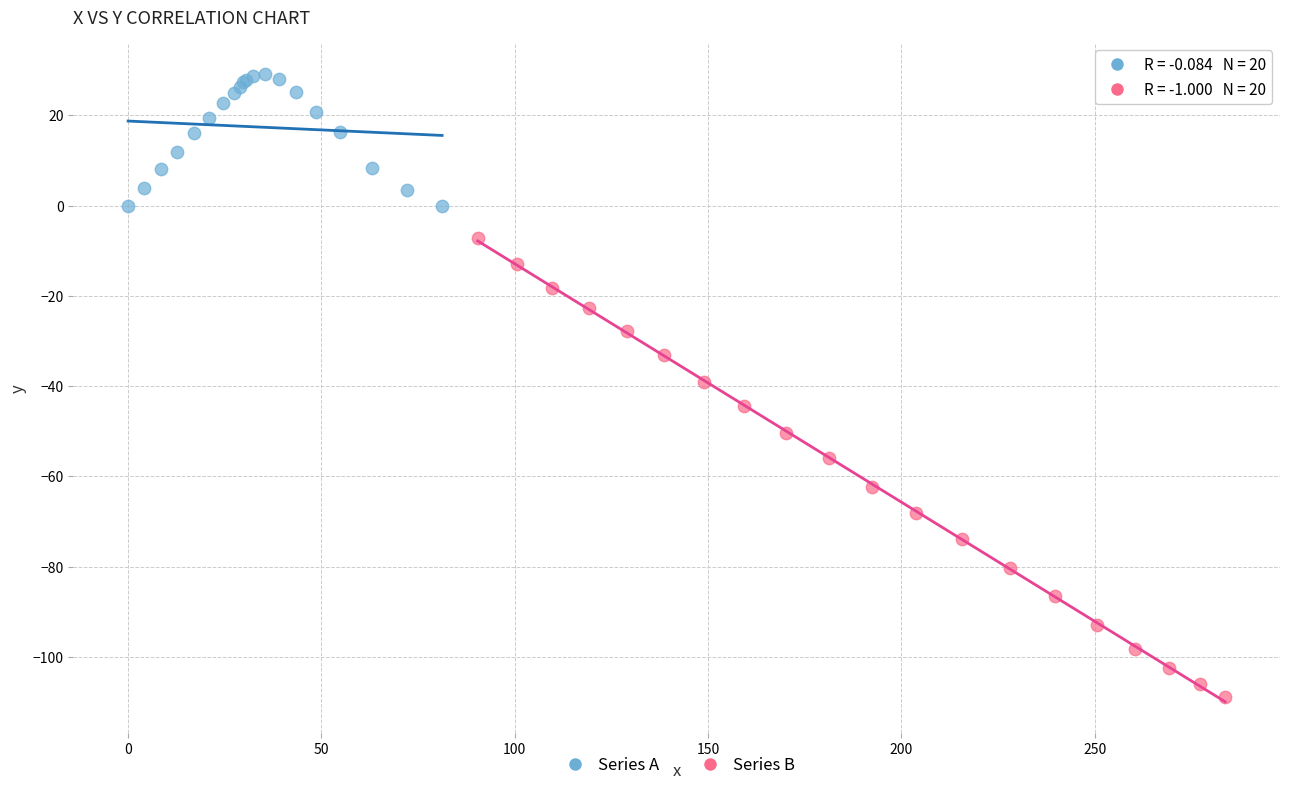

What are all the series names shown in the legend?

Series A, Series B